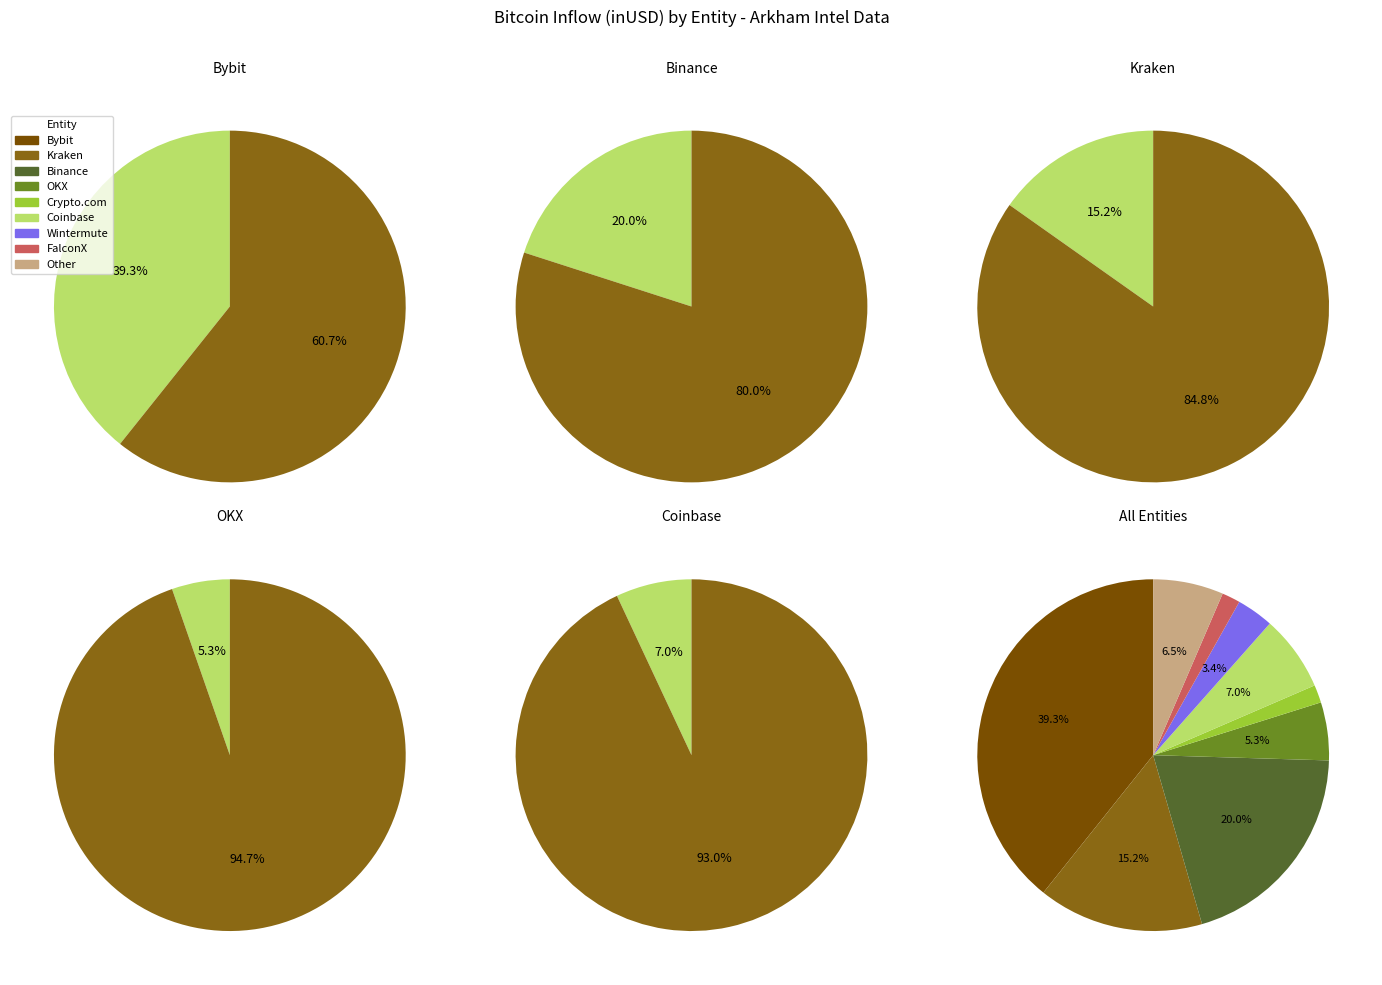

Is there a majority slice in this chart?

No